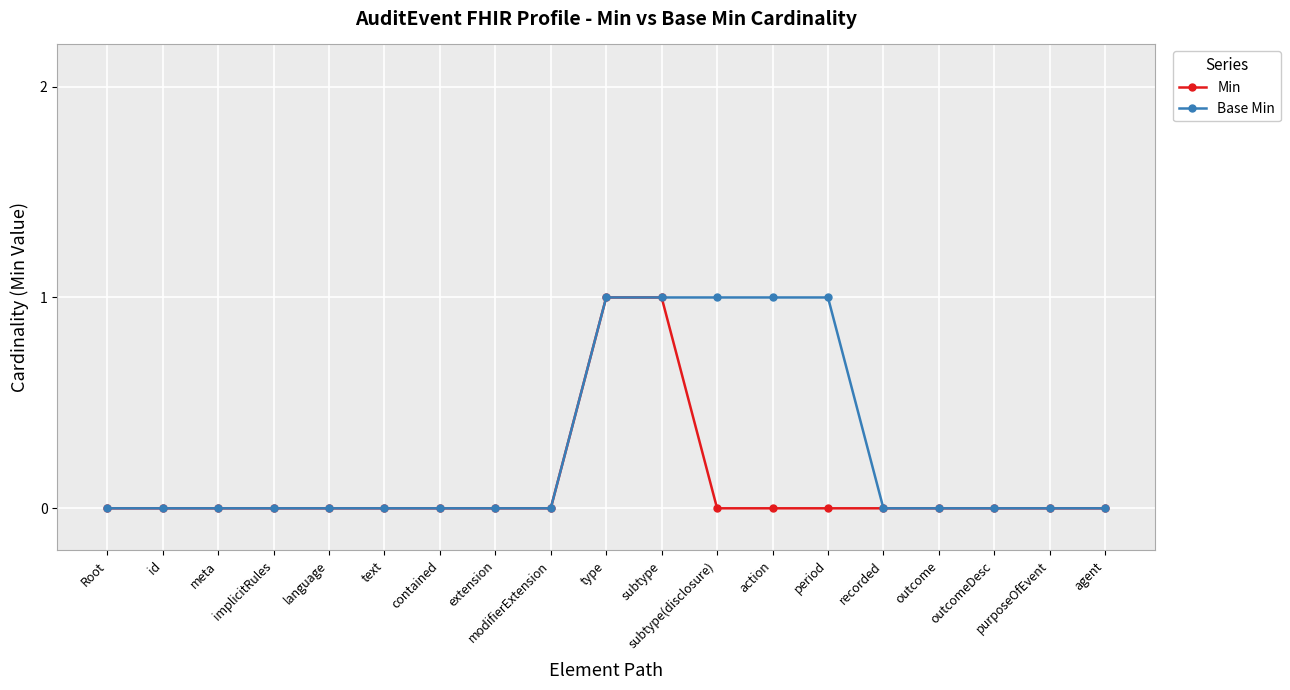

How many lines are shown in the chart?

2